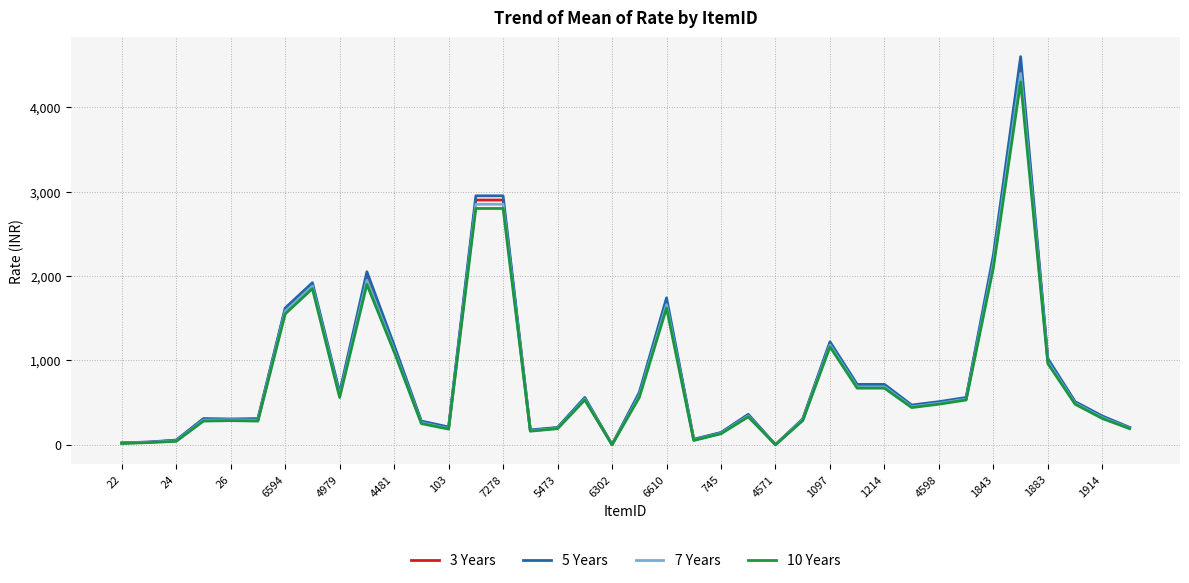

Which series has the largest range (max minus min)?

5 Years